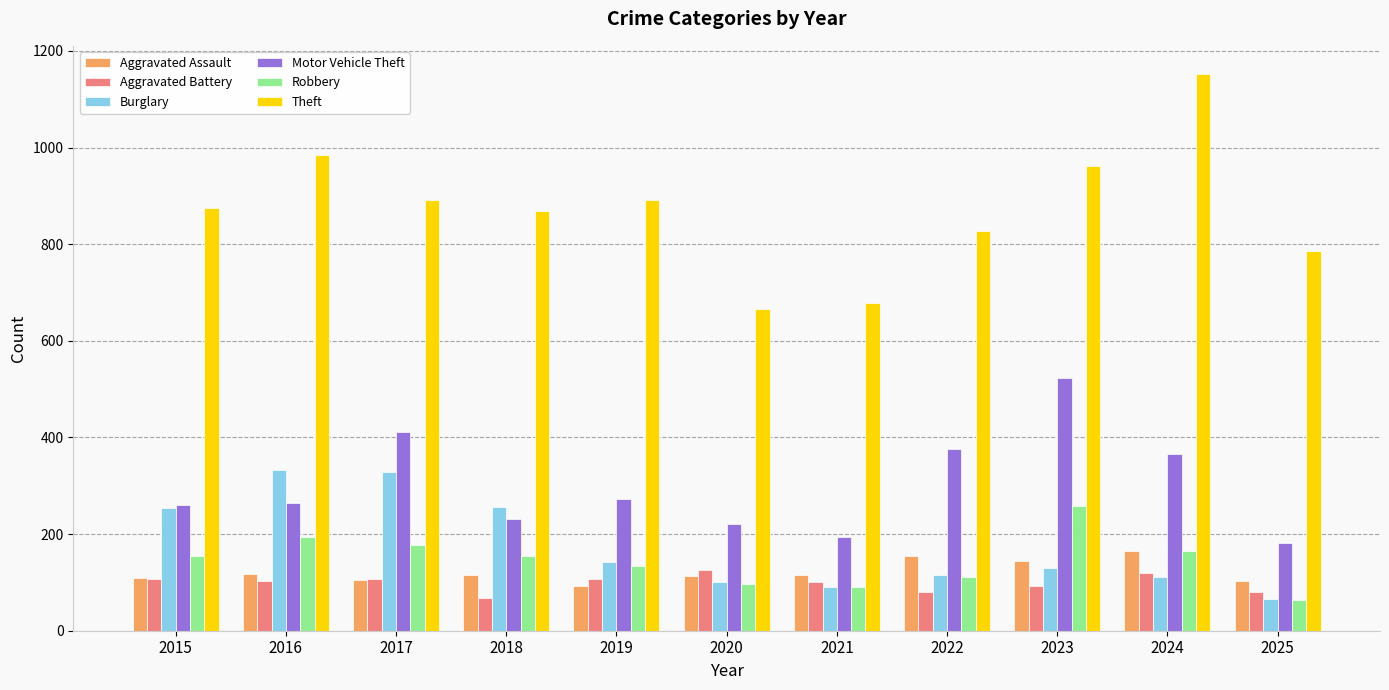

Between 2017 and 2018, which series saw the biggest shift?

Motor Vehicle Theft